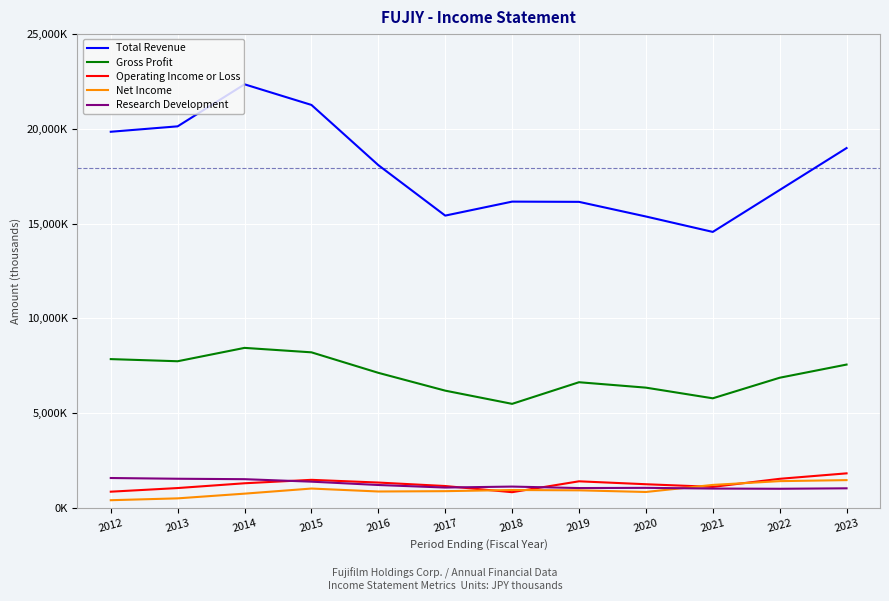

True or false: Gross Profit and Research Development cross at least once.

False